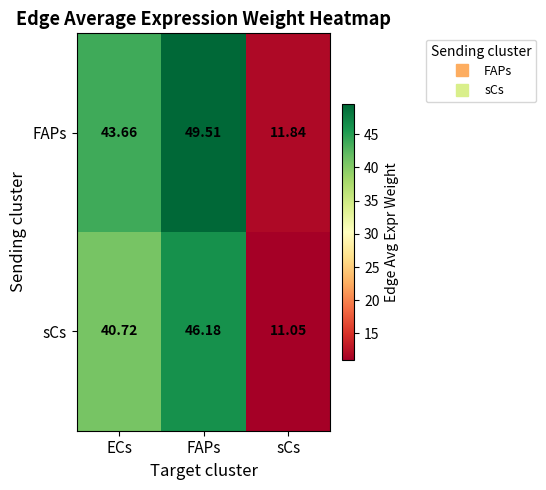

Which series has the largest total across all categories?

FAPs